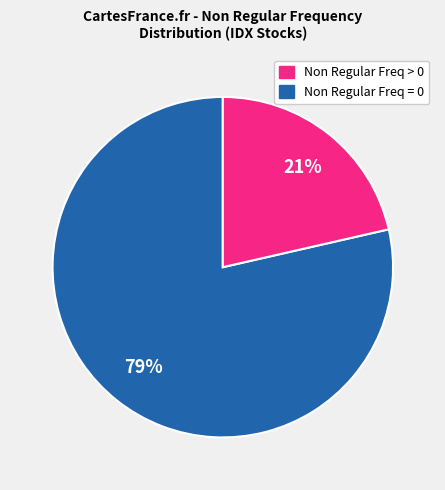

To the nearest percent, what is the average slice percentage?

50%